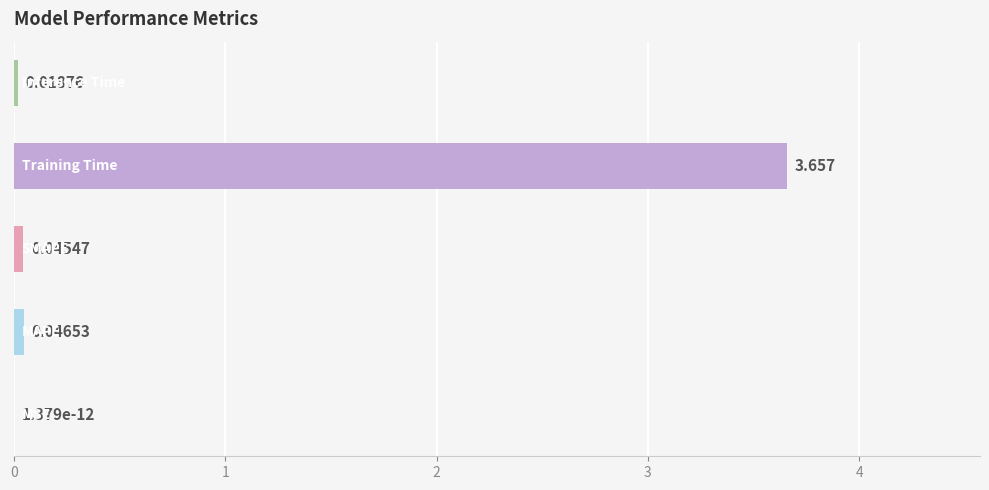

What is the average value?

0.8